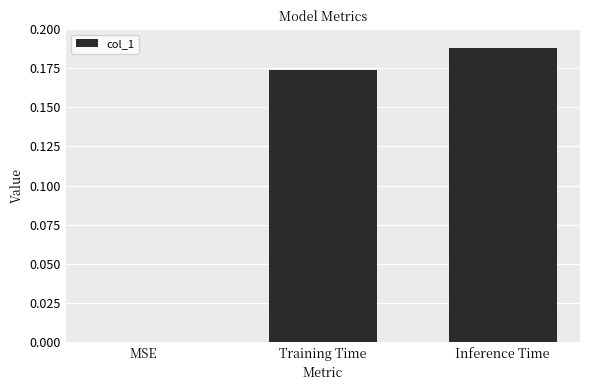

What is the sum of all values?

0.4